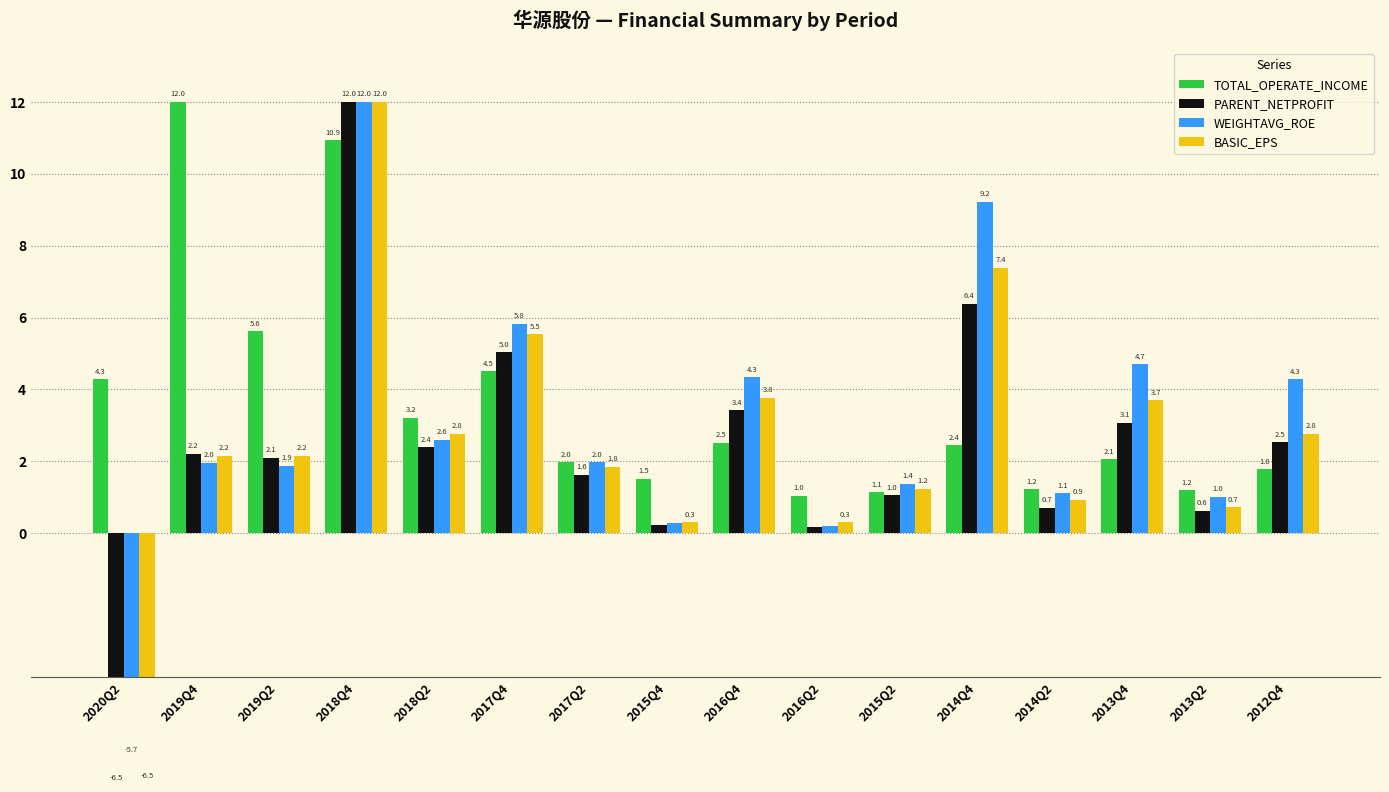

How many data points in BASIC_EPS are less than 2?

7